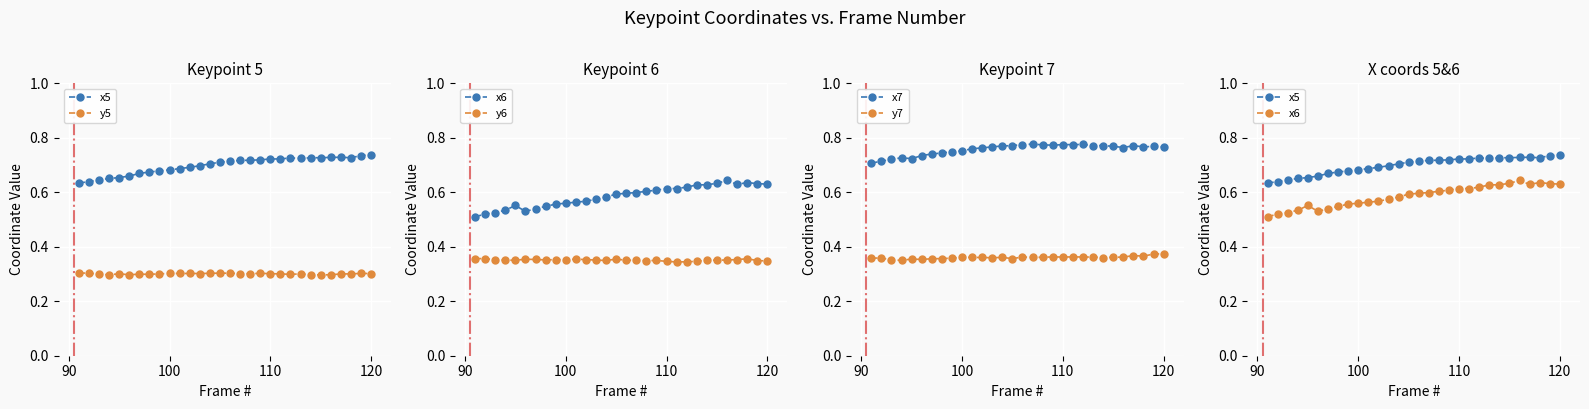

Reading left to right, what are all the values shown in this chart?

x5: 0.6	0.6	0.6	0.7	0.7	0.7	0.7	0.7	0.7	0.7	0.7	0.7	0.7	0.7	0.7	0.7	0.7	0.7	0.7	0.7	0.7	0.7	0.7	0.7	0.7	0.7	0.7	0.7	0.7	0.7
y5: 0.3	0.3	0.3	0.3	0.3	0.3	0.3	0.3	0.3	0.3	0.3	0.3	0.3	0.3	0.3	0.3	0.3	0.3	0.3	0.3	0.3	0.3	0.3	0.3	0.3	0.3	0.3	0.3	0.3	0.3
x6: 0.5	0.5	0.5	0.5	0.6	0.5	0.5	0.5	0.6	0.6	0.6	0.6	0.6	0.6	0.6	0.6	0.6	0.6	0.6	0.6	0.6	0.6	0.6	0.6	0.6	0.6	0.6	0.6	0.6	0.6
y6: 0.4	0.4	0.4	0.4	0.4	0.4	0.4	0.4	0.4	0.4	0.4	0.4	0.4	0.3	0.4	0.4	0.4	0.3	0.3	0.3	0.3	0.3	0.3	0.4	0.4	0.4	0.4	0.4	0.3	0.3
x7: 0.7	0.7	0.7	0.7	0.7	0.7	0.7	0.7	0.7	0.8	0.8	0.8	0.8	0.8	0.8	0.8	0.8	0.8	0.8	0.8	0.8	0.8	0.8	0.8	0.8	0.8	0.8	0.8	0.8	0.8
y7: 0.4	0.4	0.4	0.4	0.4	0.4	0.4	0.4	0.4	0.4	0.4	0.4	0.4	0.4	0.4	0.4	0.4	0.4	0.4	0.4	0.4	0.4	0.4	0.4	0.4	0.4	0.4	0.4	0.4	0.4